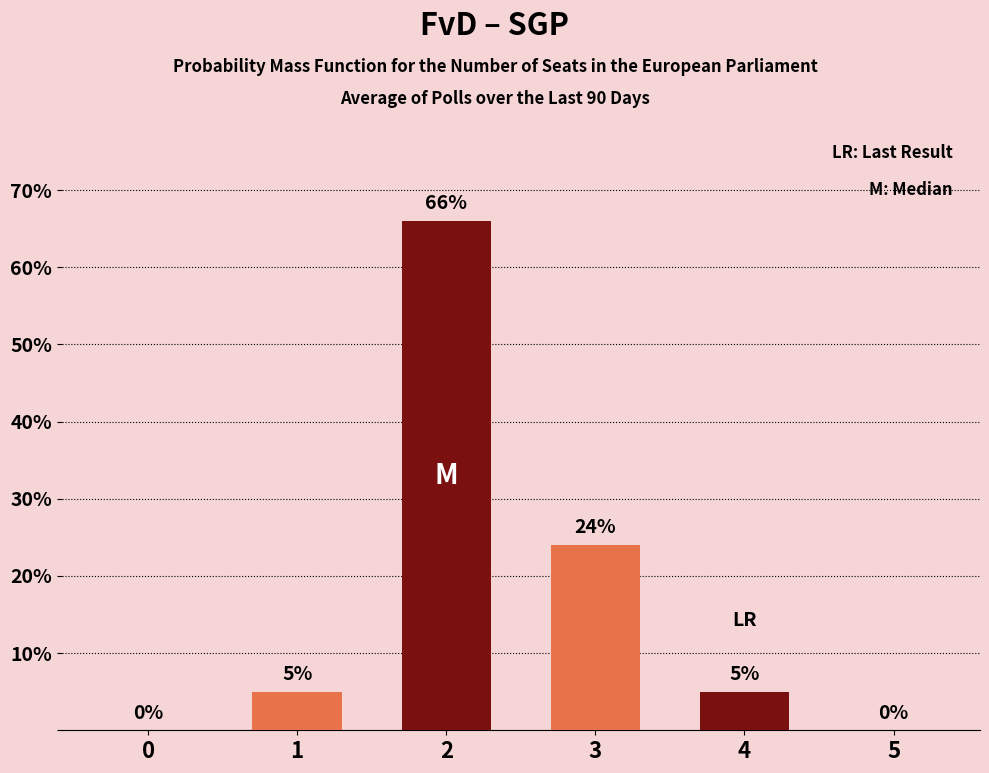

How many distinct data groups are displayed?

1